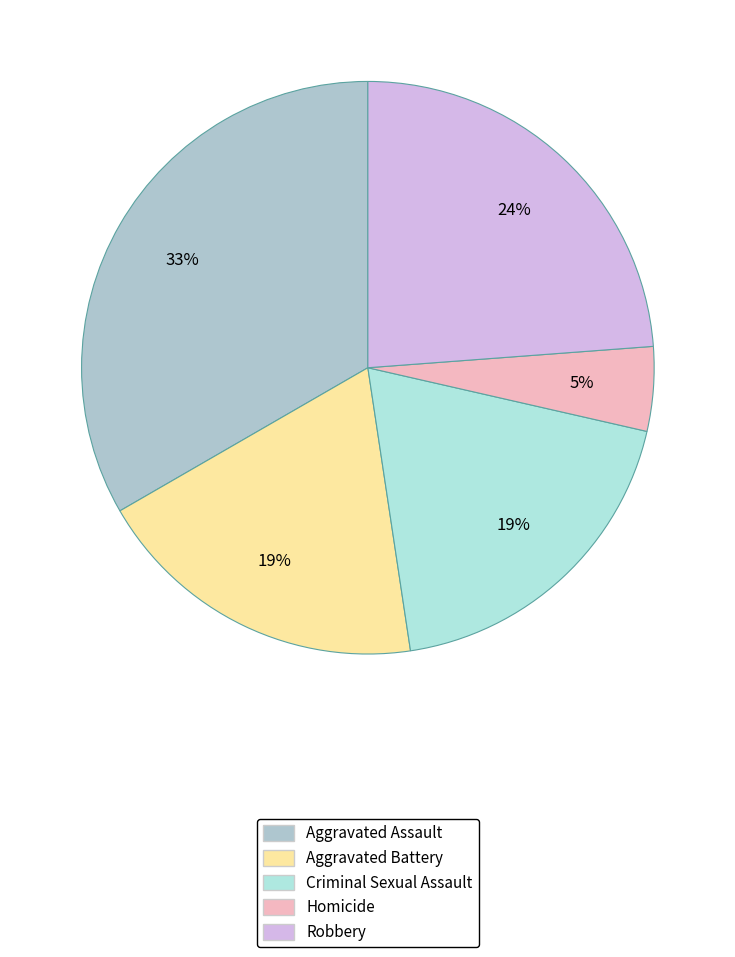

How many segments does this pie chart have?

5